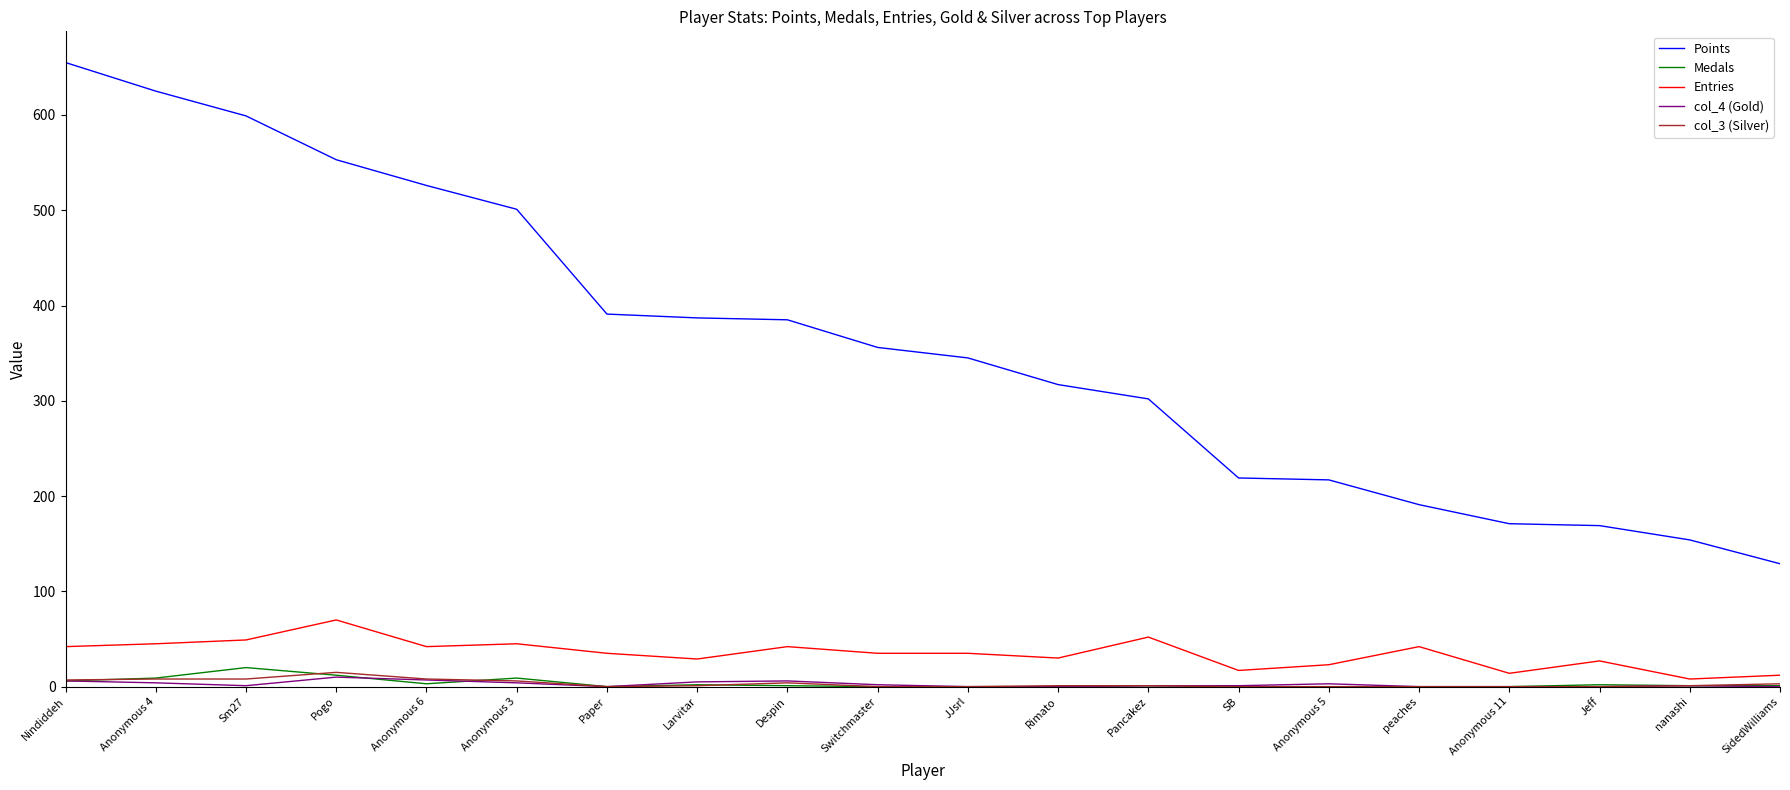

Is it true that Points equals 328 at peaches?

False